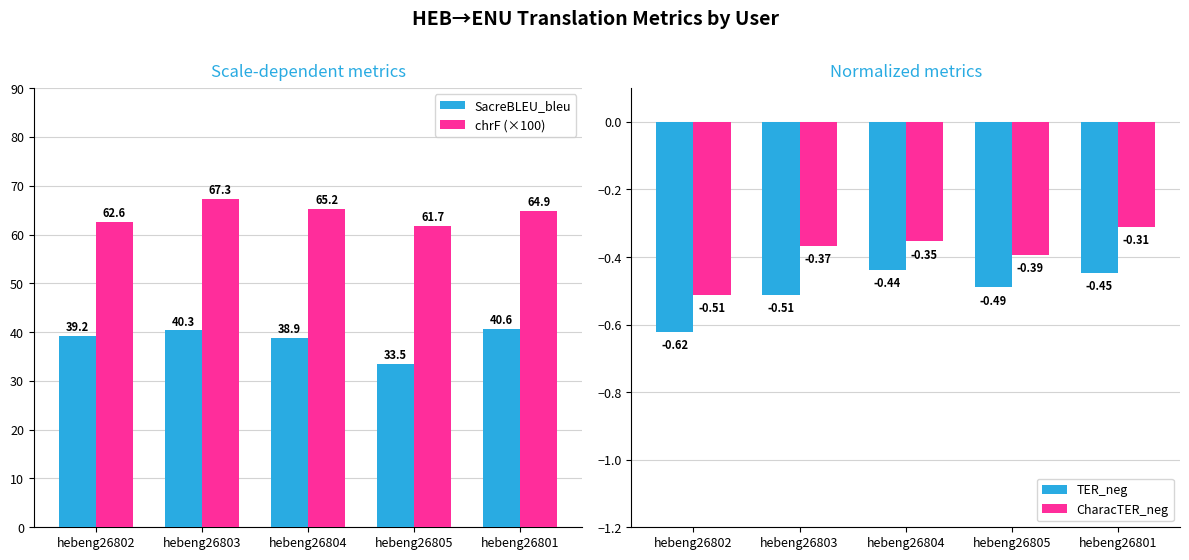

What are all the series names shown in the legend?

SacreBLEU_bleu, chrF (×100), TER_neg, CharacTER_neg